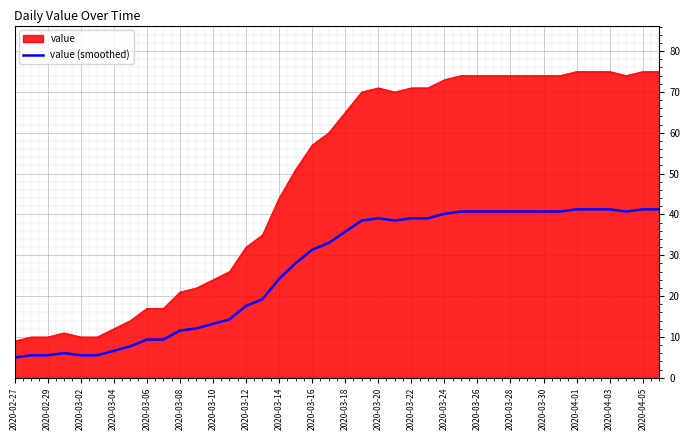

Which series has the largest range (max minus min)?

value